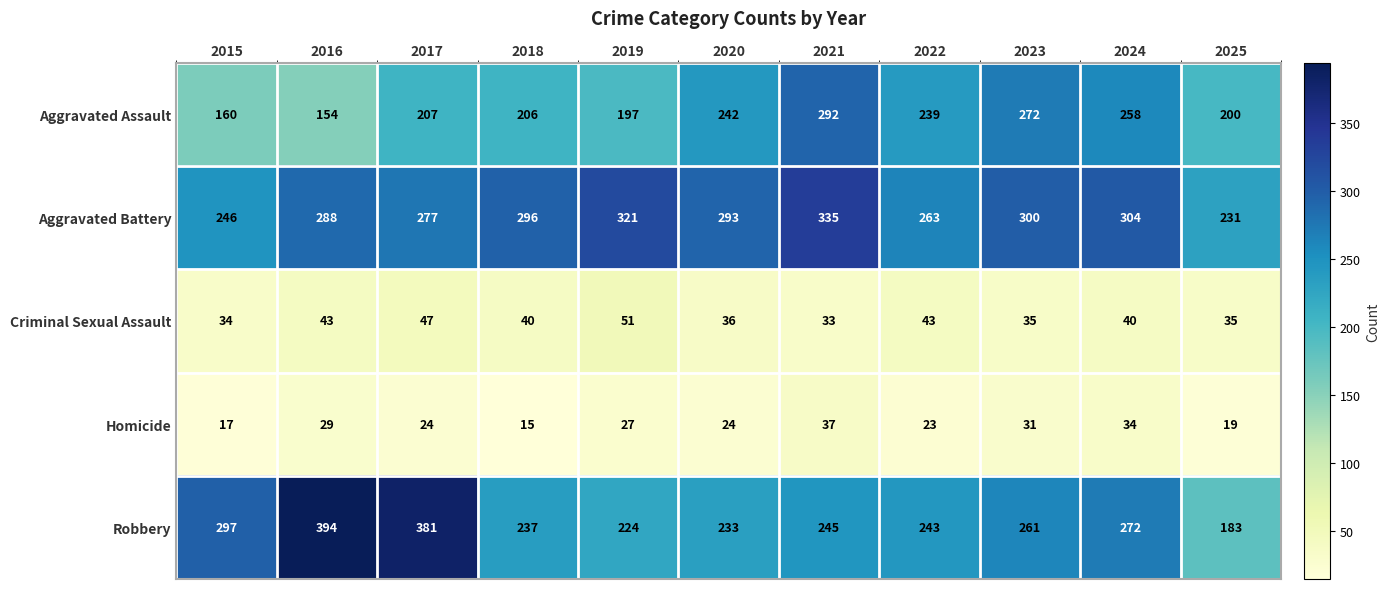

What is the sum of the Criminal Sexual Assault values at 2022 and 2021?

76